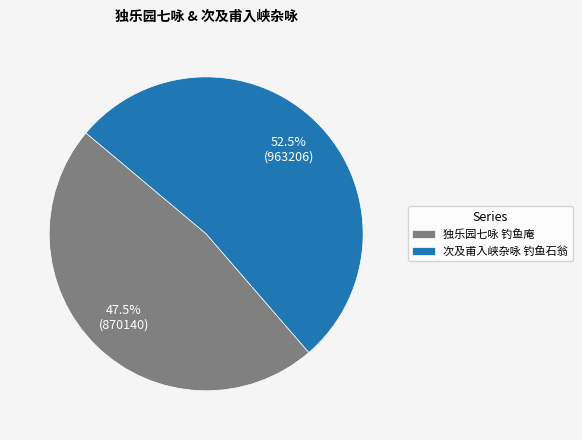

What is the majority slice?

次及甫入峡杂咏 钓鱼石翁